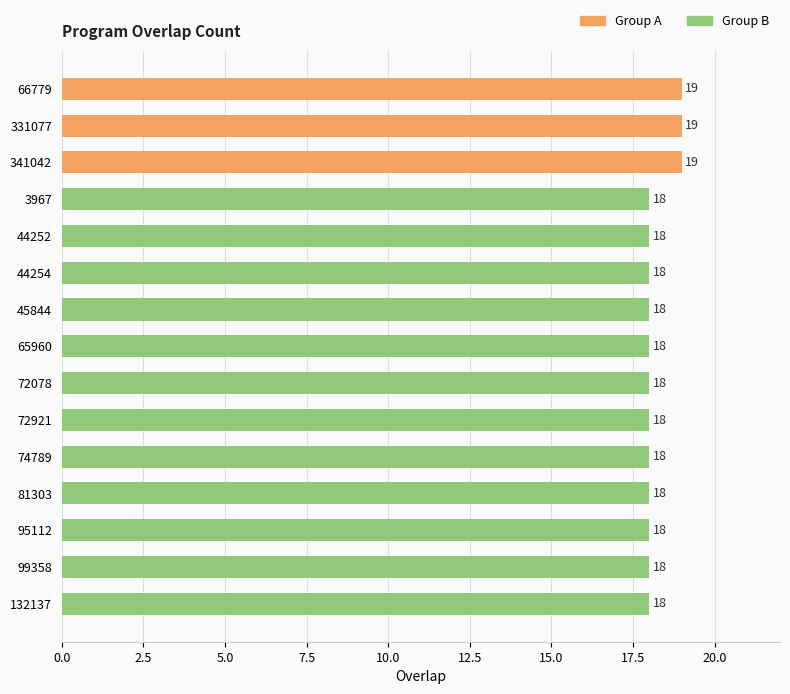

Reading bottom to top, list all the values displayed in this chart.

132137=18	99358=18	95112=18	81303=18	74789=18	72921=18	72078=18	65960=18	45844=18	44254=18	44252=18	3967=18	341042=19	331077=19	66779=19